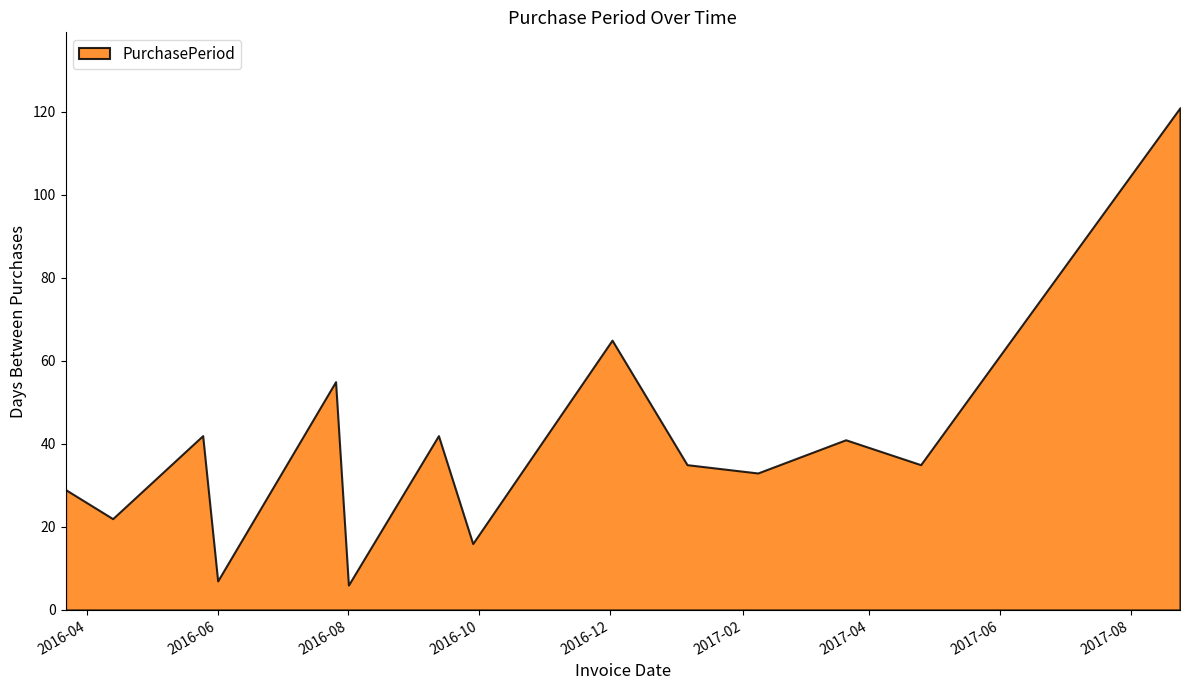

Reading left to right, list all the values displayed in this chart.

29	22	42	7	55	6	42	16	65	35	33	41	35	121